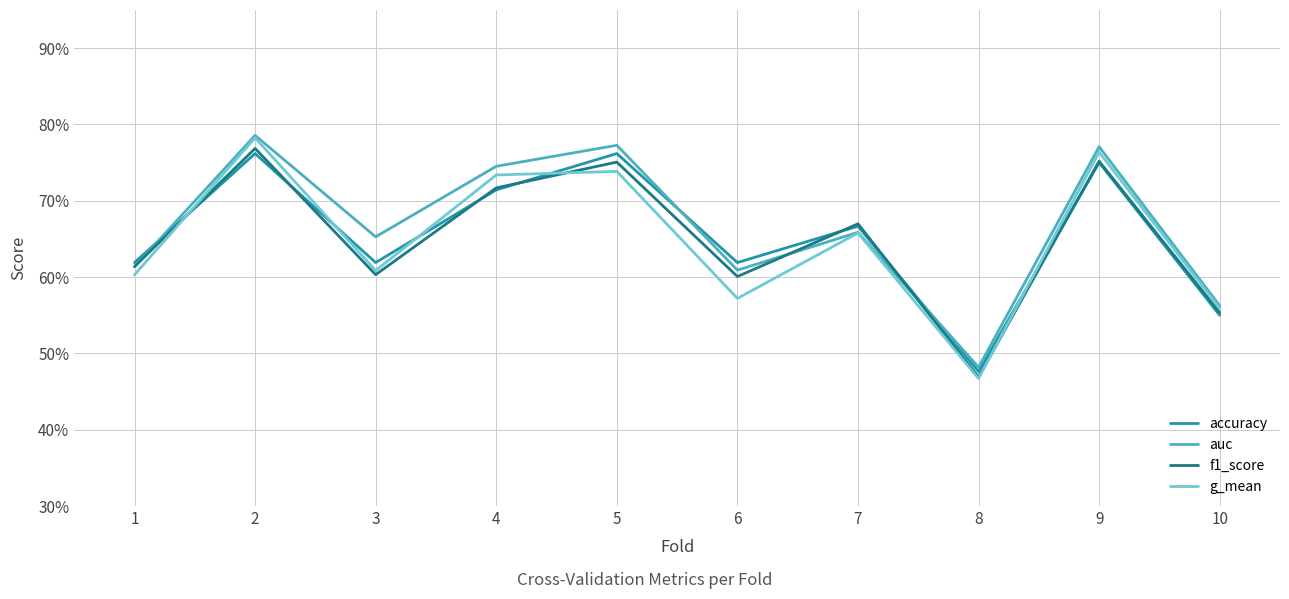

What is the minimum value for accuracy?

0.5